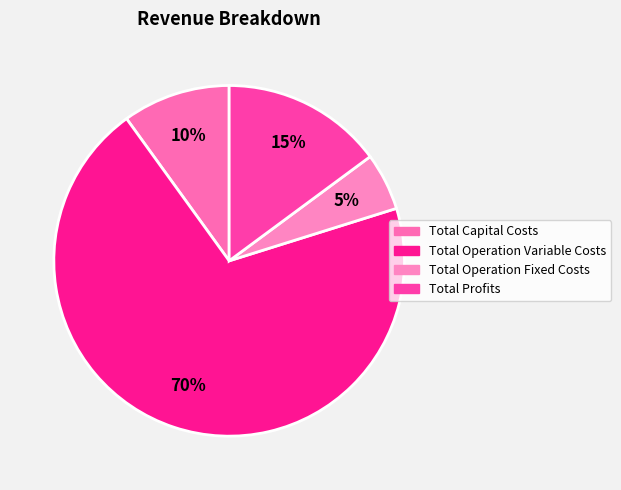

Count the number of slices in the pie.

4